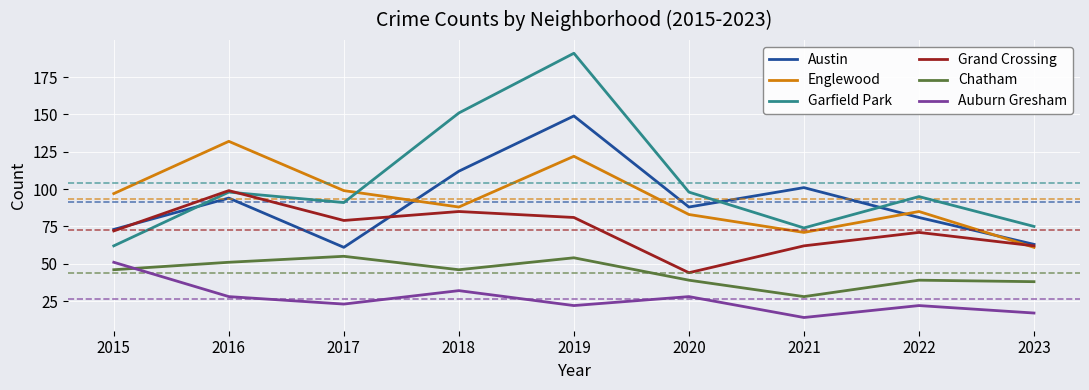

How many interior local peaks does the Englewood series have?

3